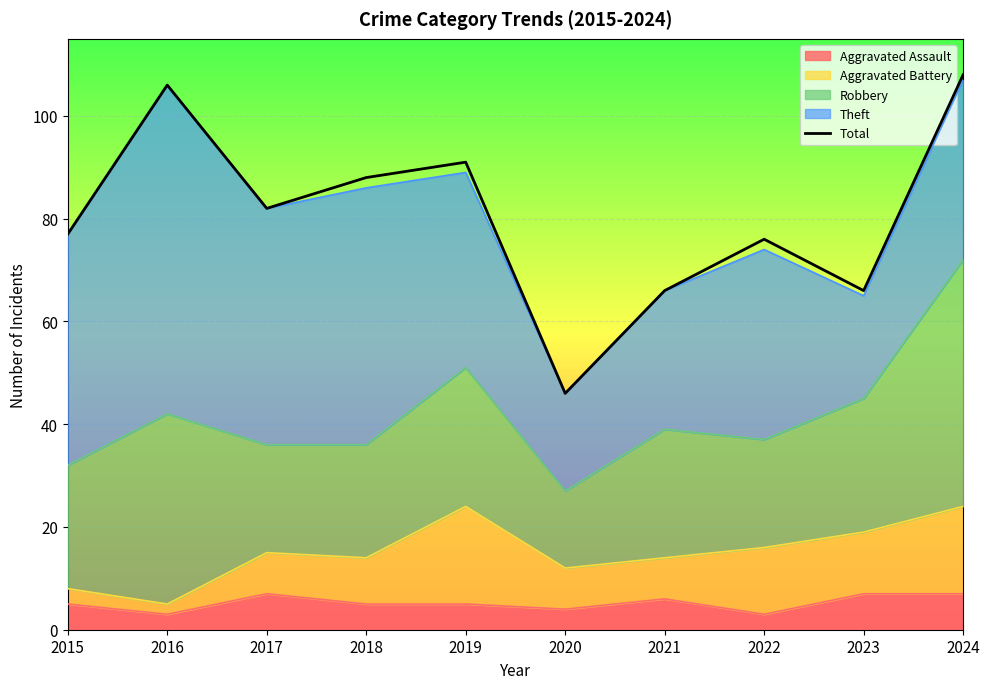

At which label does the data first exceed 82?

2016